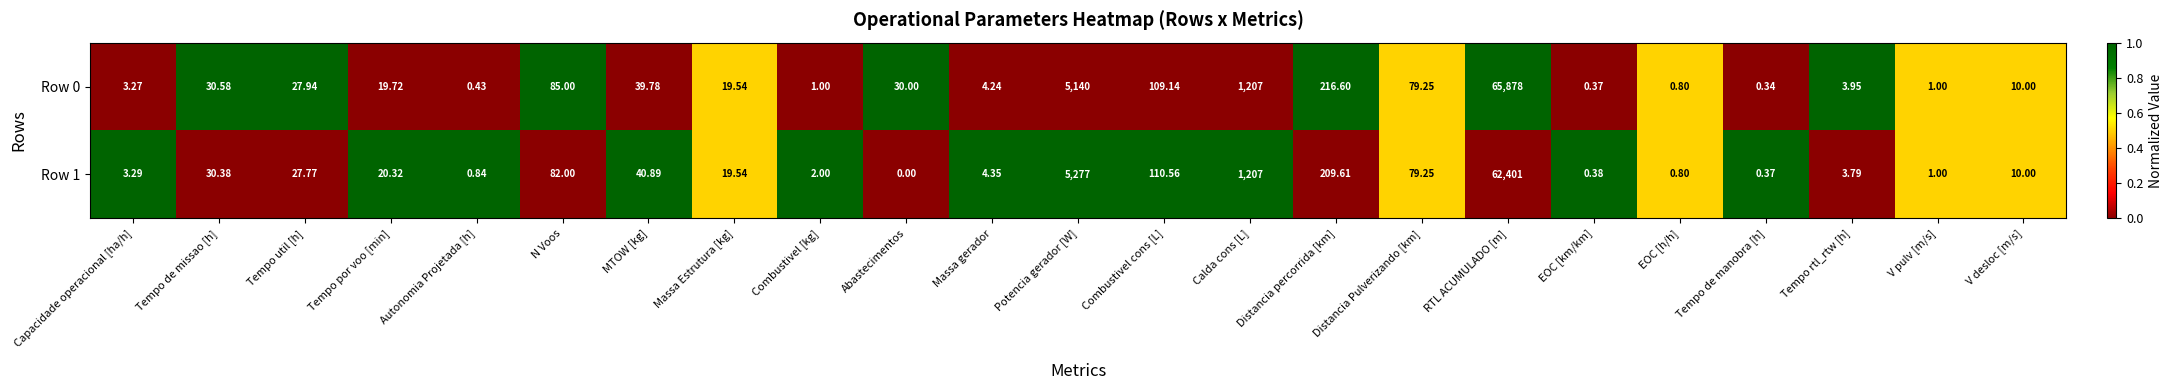

Rank the series by their maximum value, from highest to lowest.

Row 0, Row 1